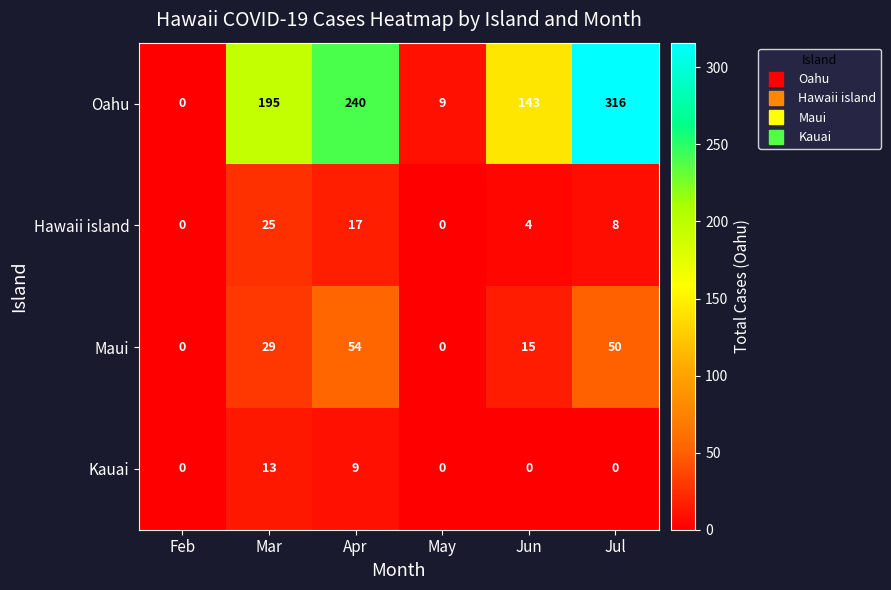

At how many categories does at least one series exceed 177?

3